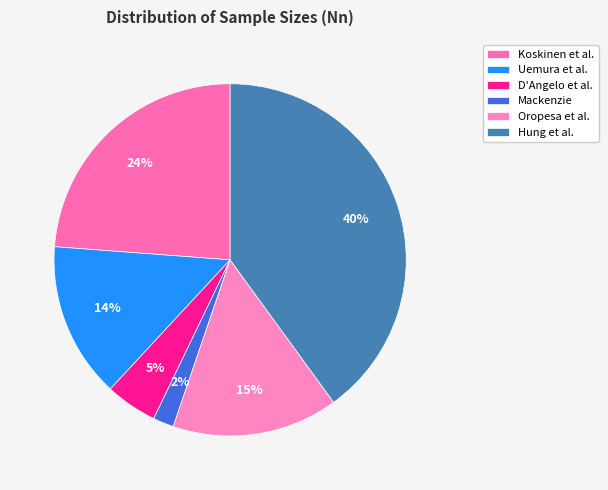

Is it true that Uemura et al. is 27% of the pie?

False